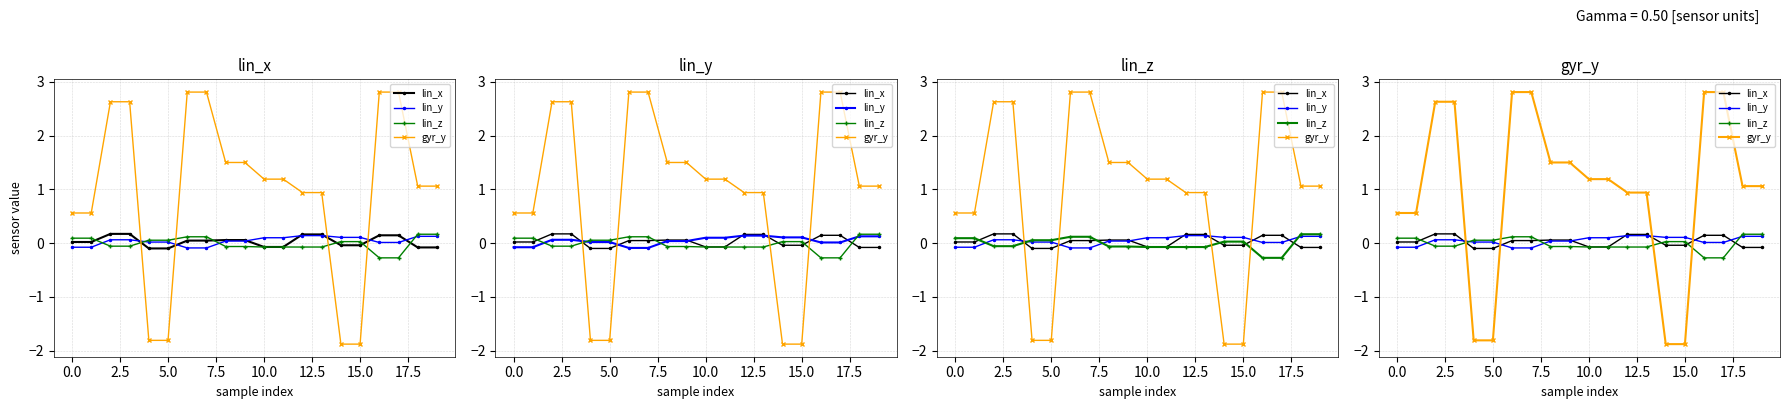

The value of lin_x at 15.0 is 0.0. True or false?

True